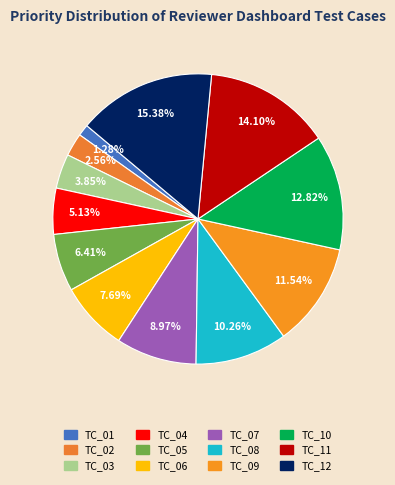

How many slices are in this pie chart?

12